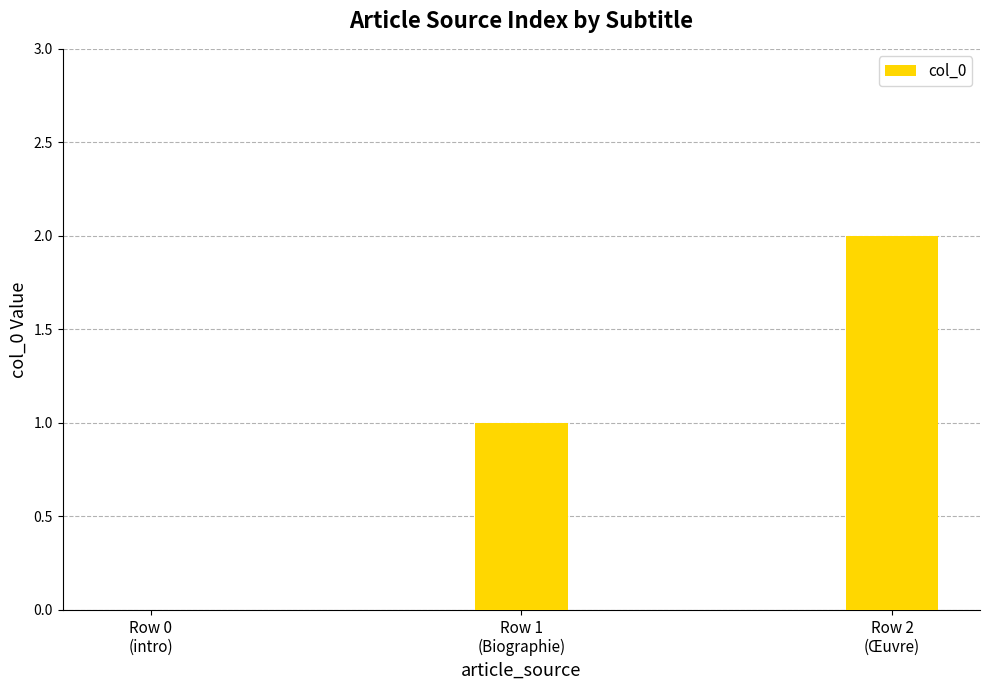

What is the change in value from Row 0
(intro) to Row 2
(Œuvre)?

+2